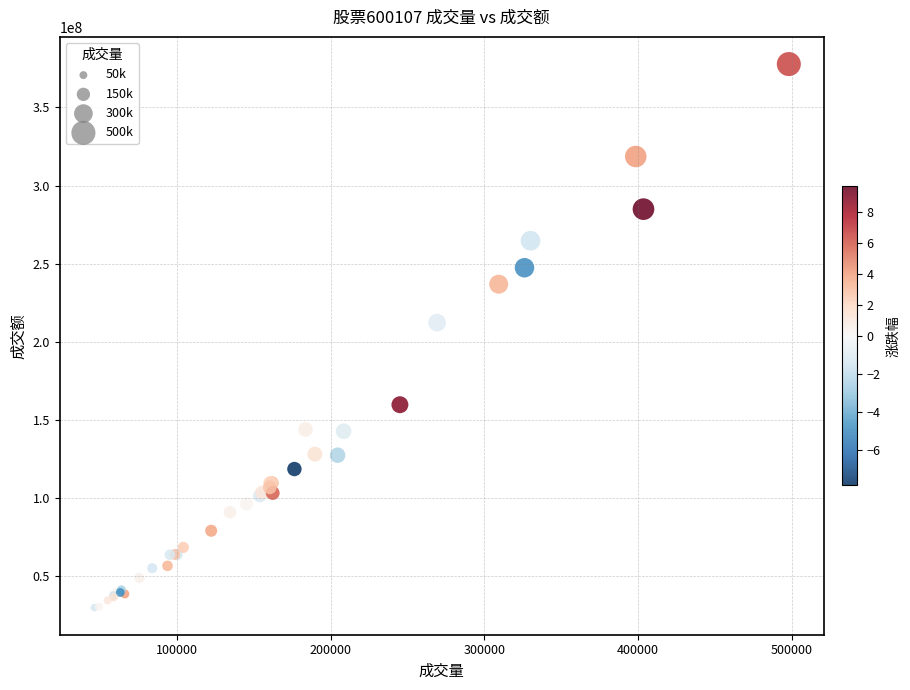

What Y value in the scatter plot is closest to 203861873?

212314834